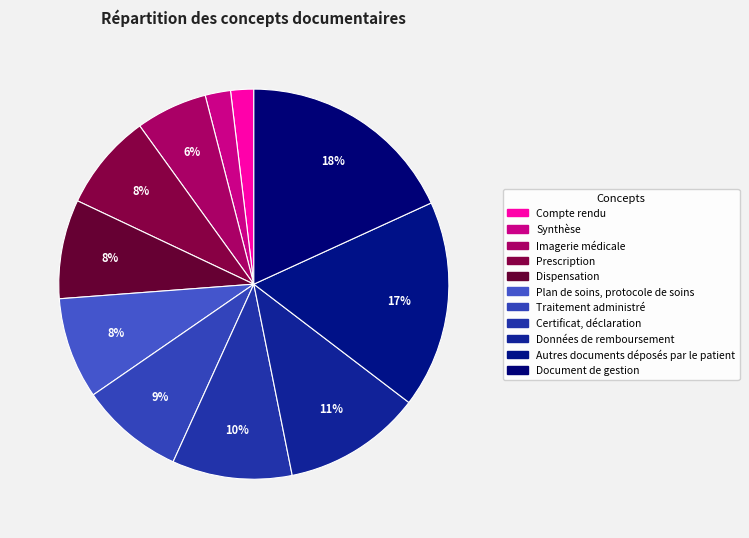

Rank the categories by value from lowest to highest.

Compte rendu, Synthèse, Imagerie médicale, Prescription, Dispensation, Plan de soins, protocole de soins, Traitement administré, Certificat, déclaration, Données de remboursement, Autres documents déposés par le patient, Document de gestion